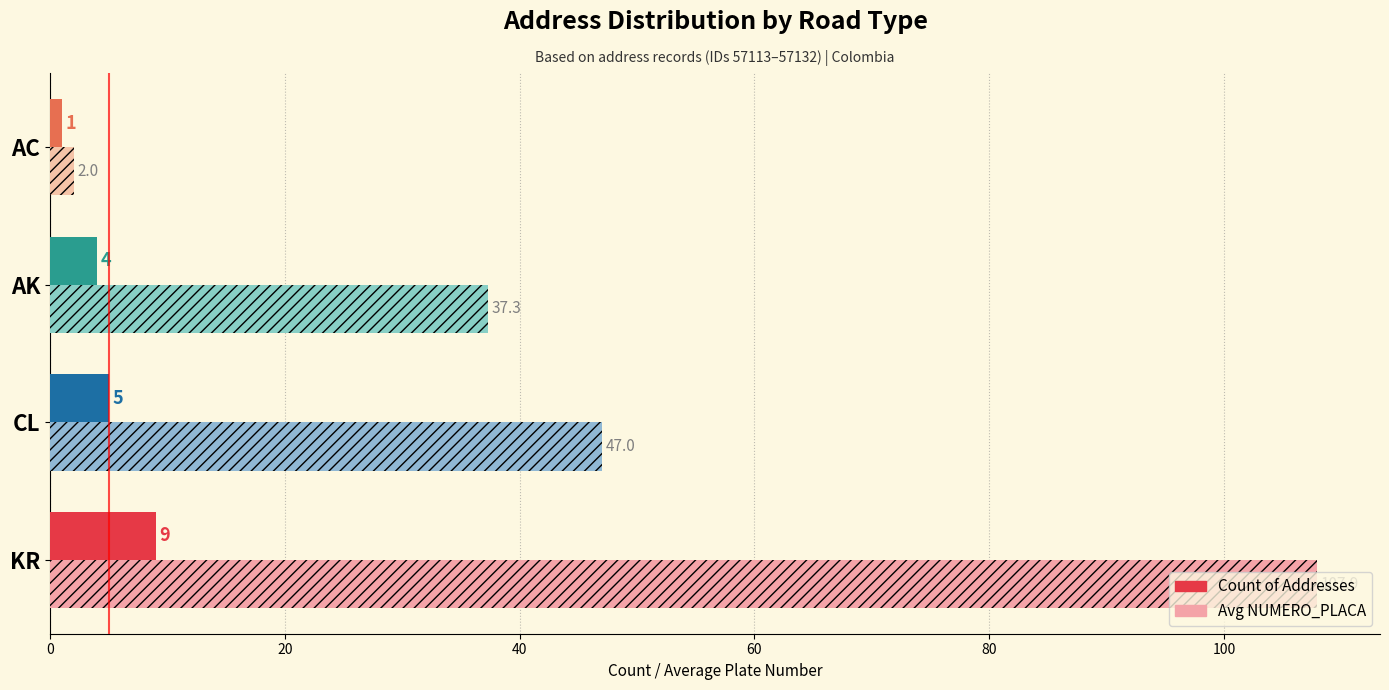

Rank the series by their average value, from highest to lowest.

Avg NUMERO_PLACA, Count of Addresses